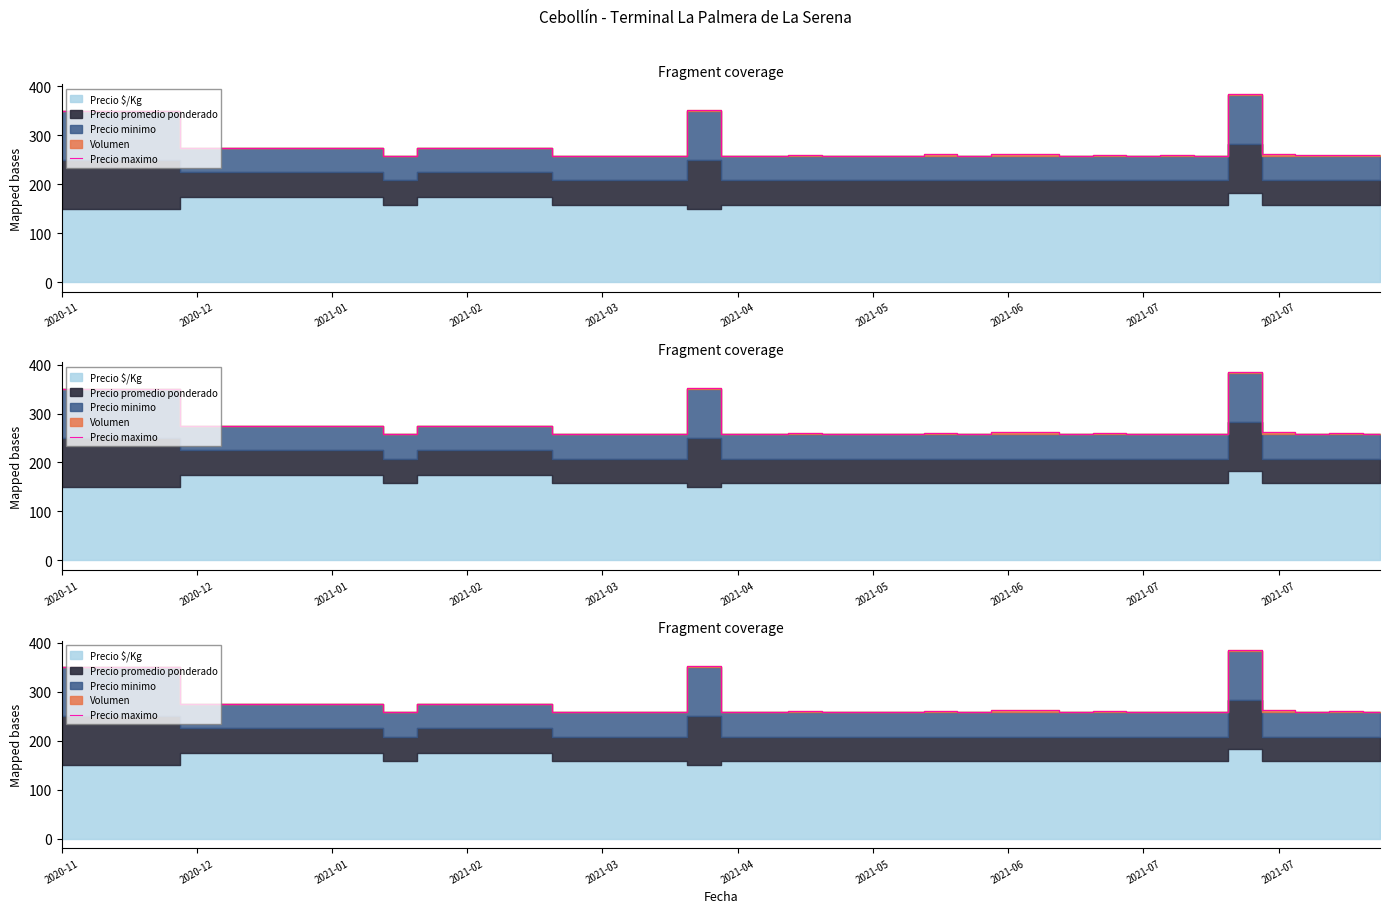

What is the value of the 38th point from the left?

259.2